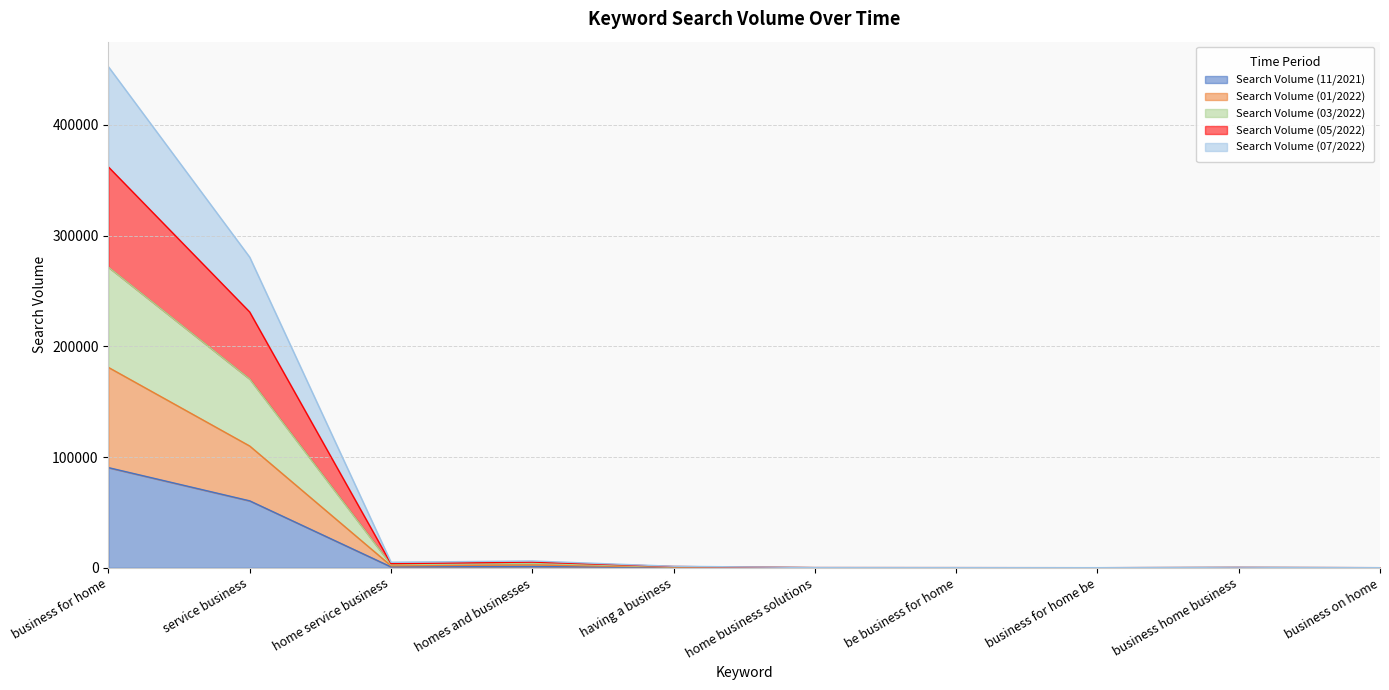

Which category has the highest value in the Search Volume (05/2022) series?

business for home